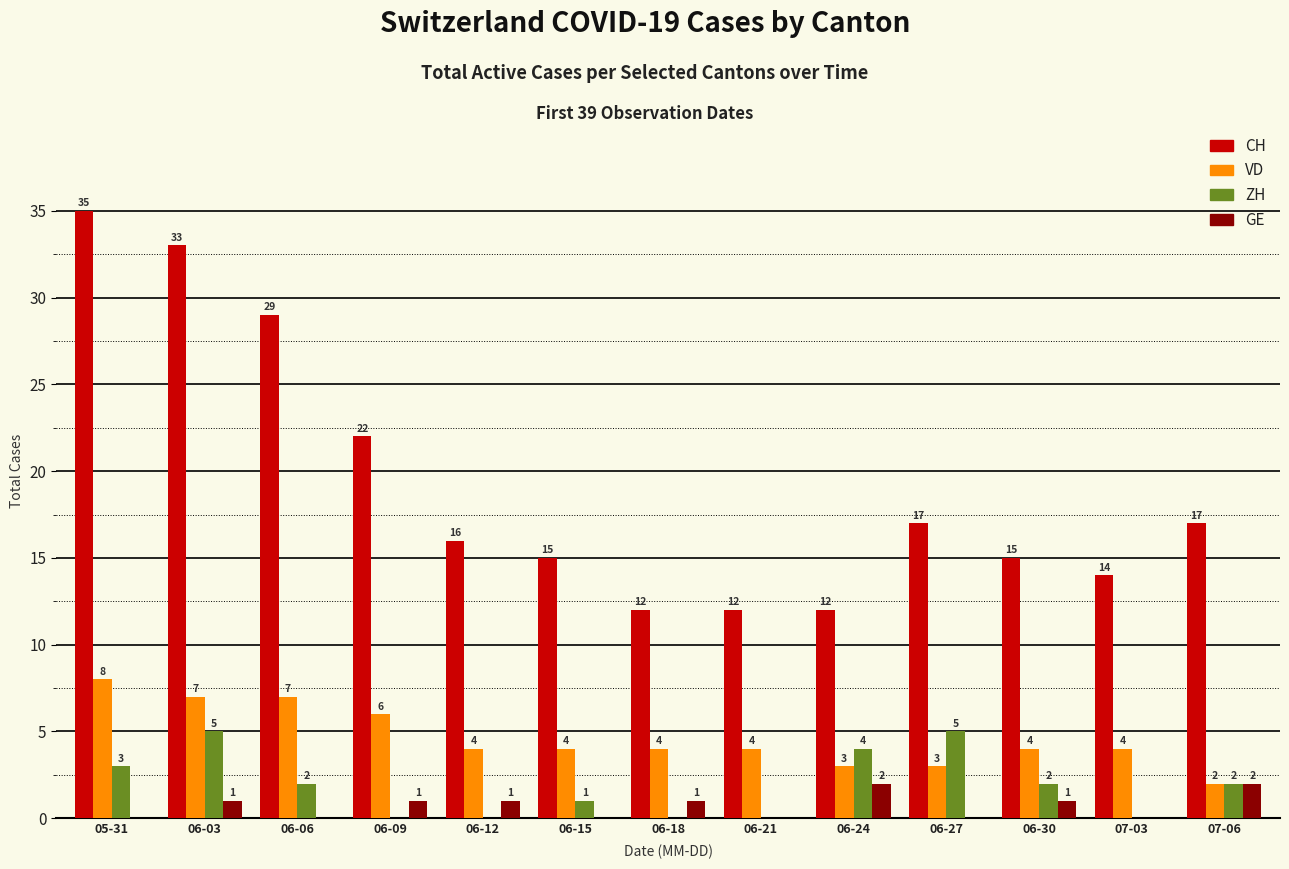

True or false: VD has a value of 9 at 06-06.

False